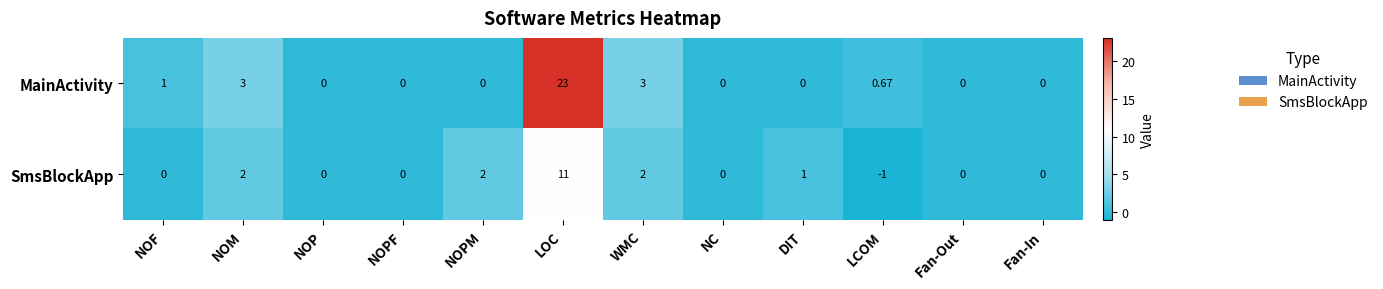

How many values in the MainActivity series exceed 0?

5